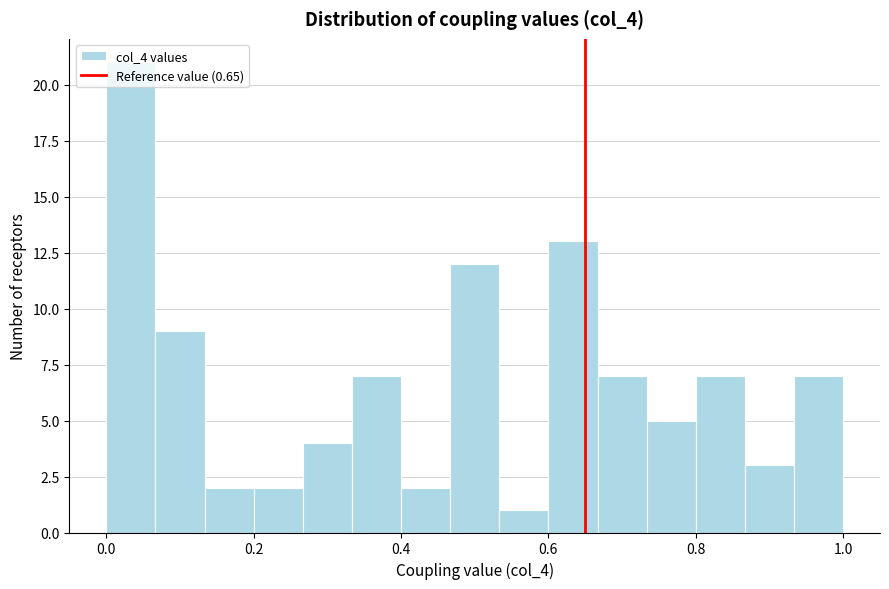

Around what value on the x-axis is the tallest bar? Give the approximate position of its centre, as read against the axis.

0.04